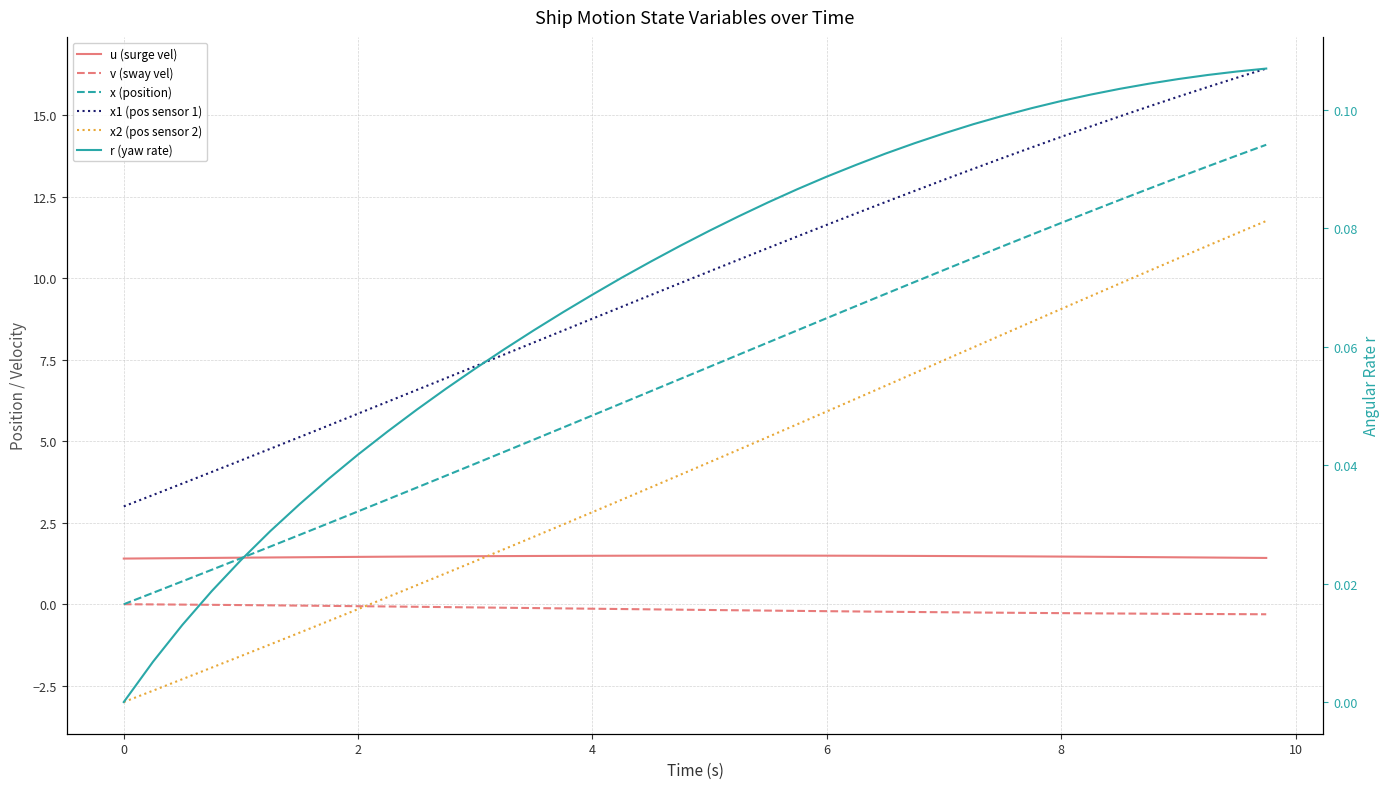

How many lines are shown in the chart?

6